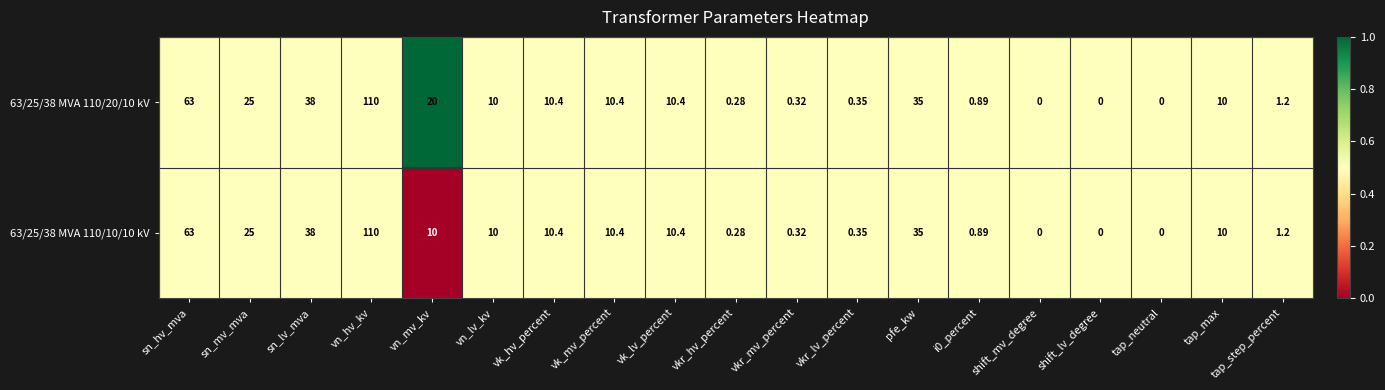

Where does the 63/25/38 MVA 110/20/10 kV series first go above 10?

sn_hv_mva